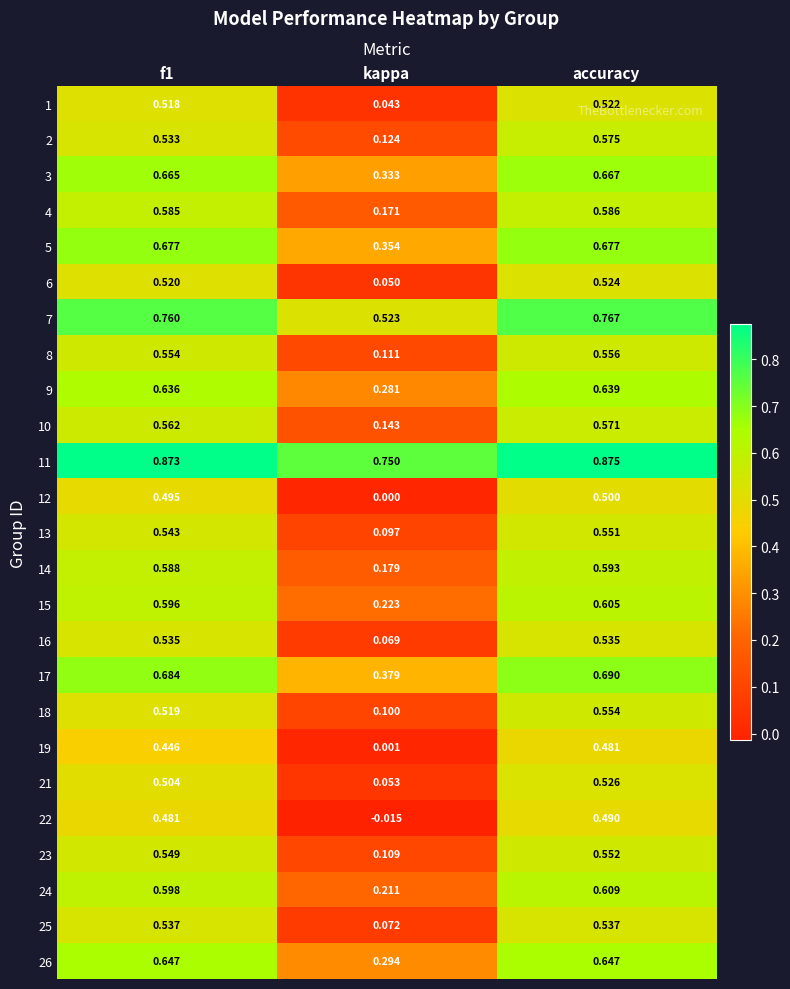

Where is 1 nearest to the value 0?

kappa